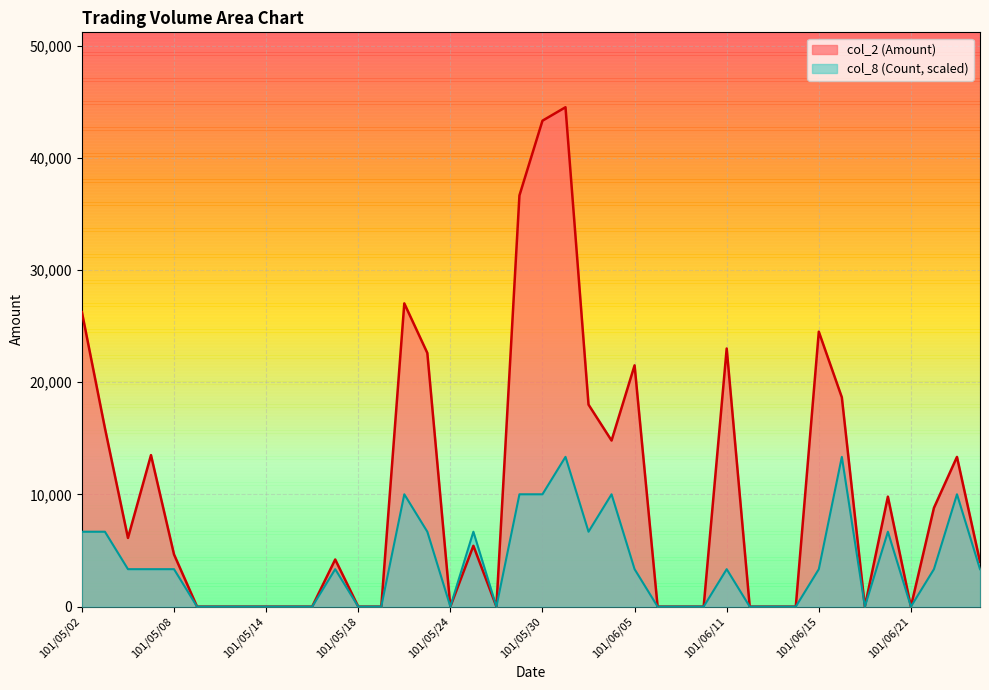

What position from the left is 101/05/10?

7